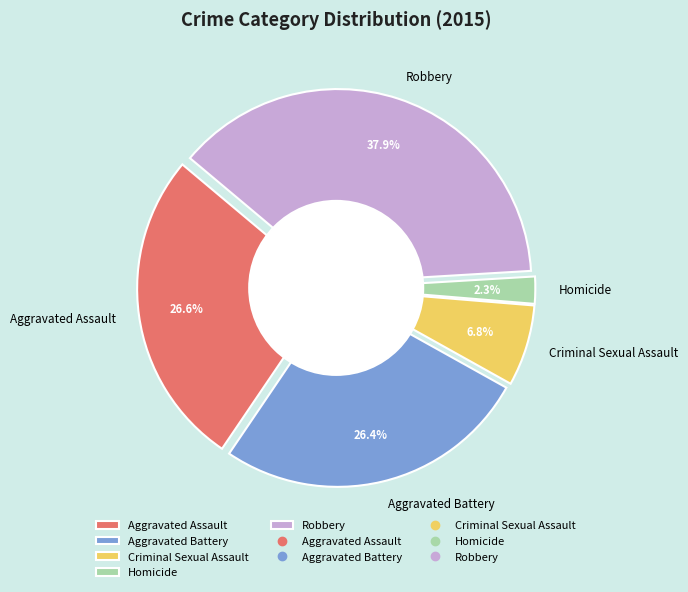

Is Criminal Sexual Assault the majority of the pie?

No